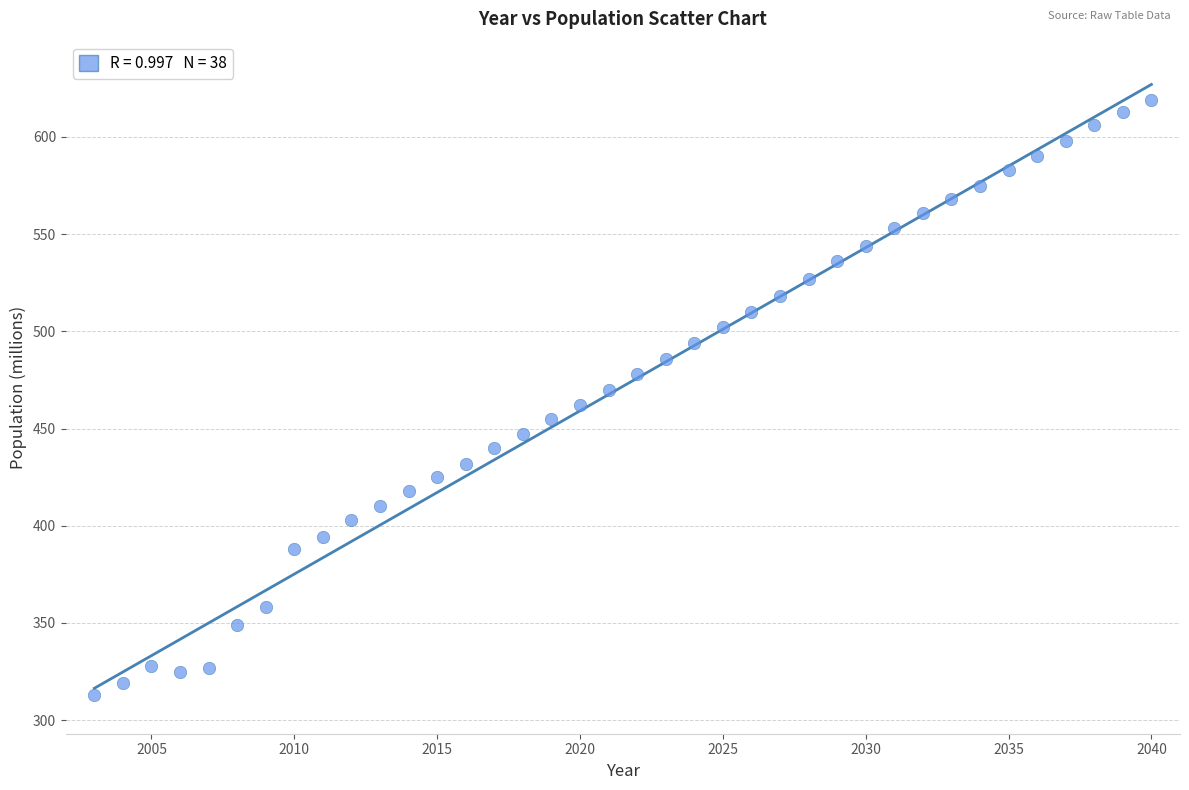

What is the range of Y values (max minus min)?

306